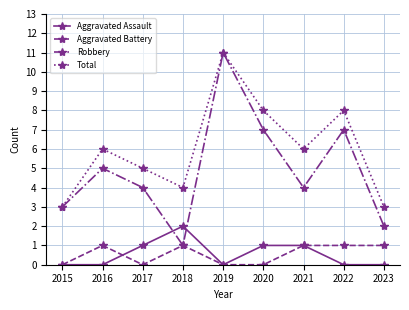

True or false: Total and Aggravated Assault intersect in this chart.

False